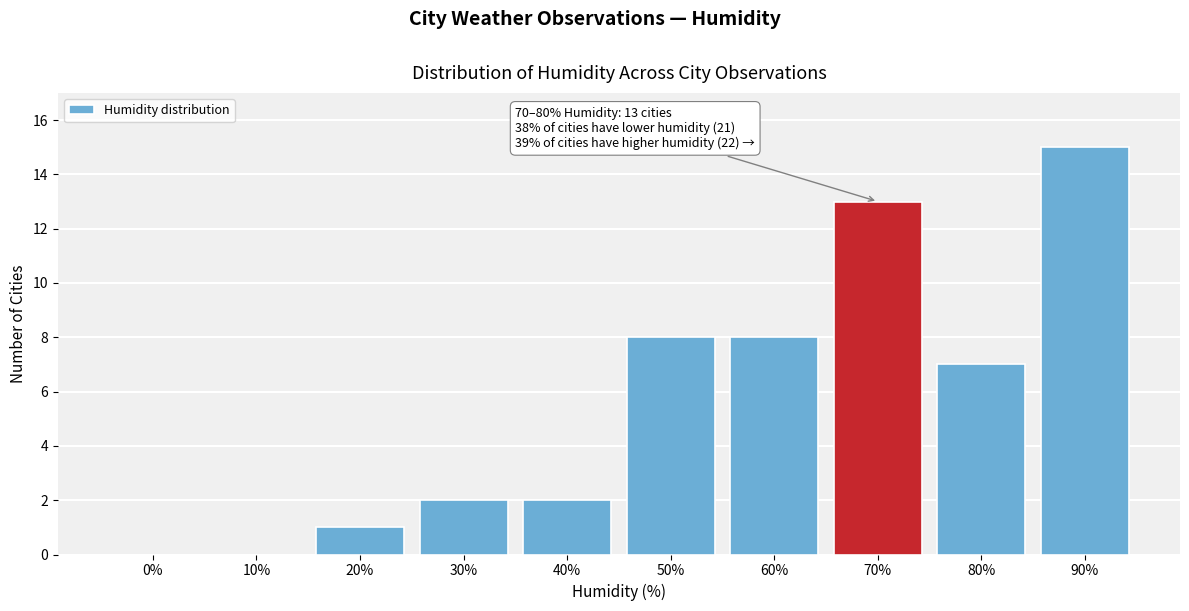

Reading left to right, transcribe all the data shown in this chart.

0%=0	10%=0	20%=1	30%=2	40%=2	50%=8	60%=8	70%=13	80%=7	90%=15